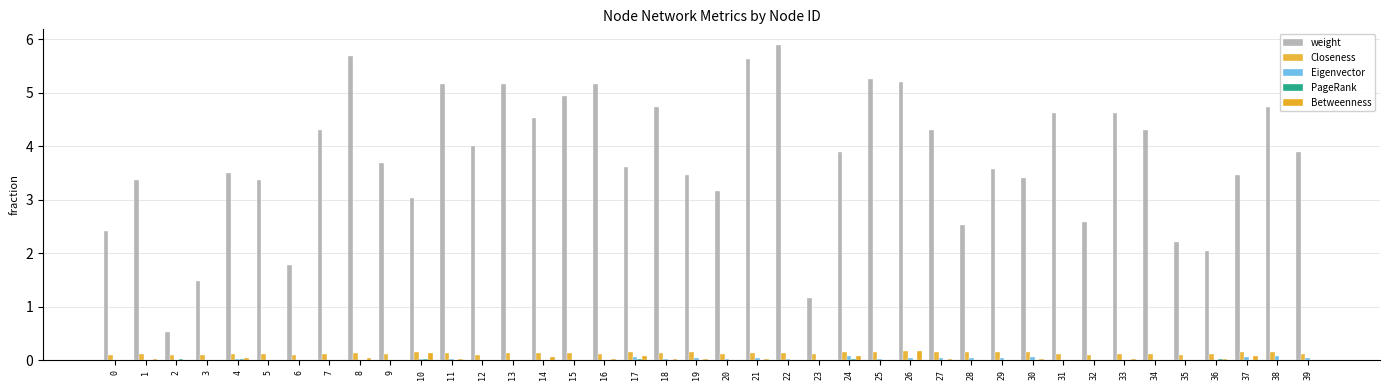

What is the difference between the highest and lowest values at 14?

4.5